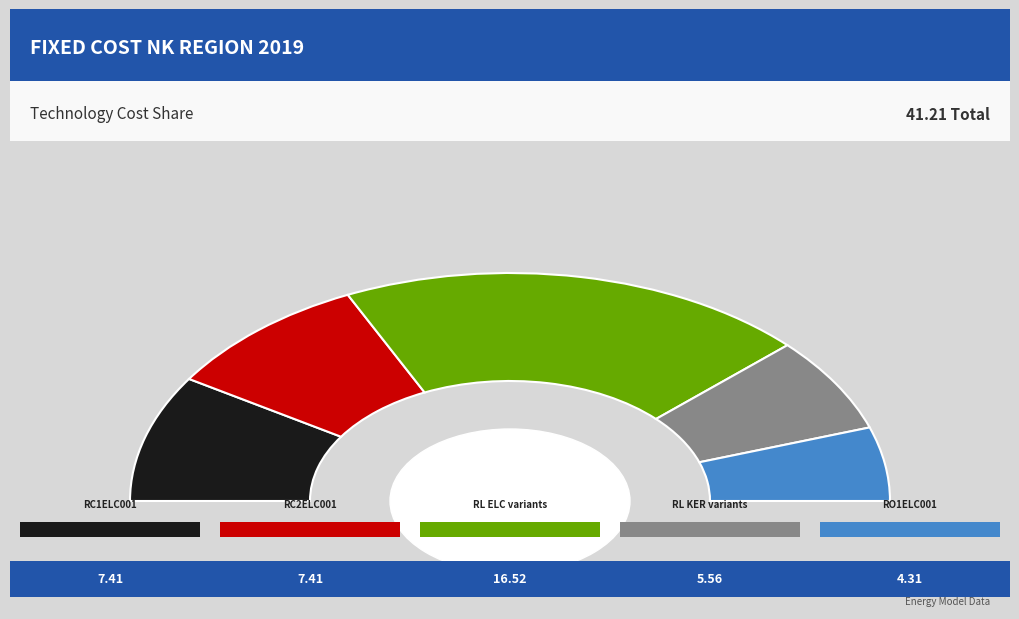

Is there any slice that represents more than half of the pie?

No